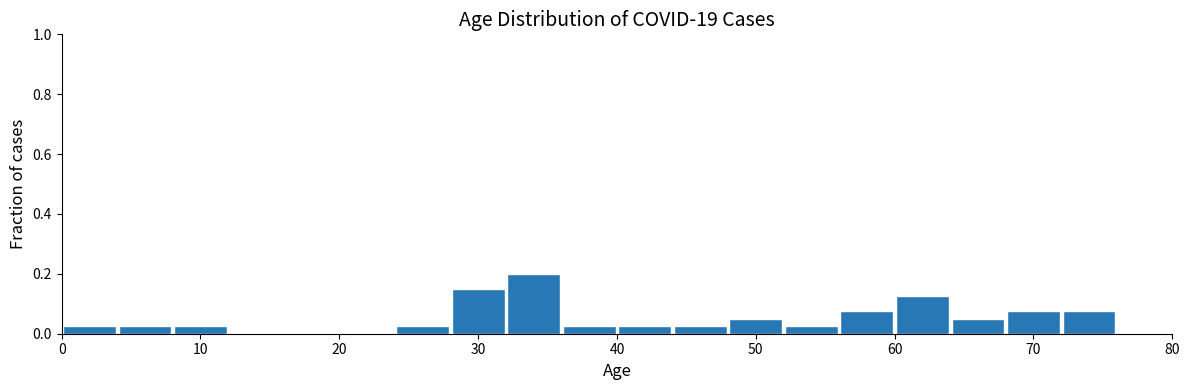

How tall is the bar that spans 44 to 48 on the x-axis? The values are not printed on the chart, so give them approximately, as read against the axis.

0.02